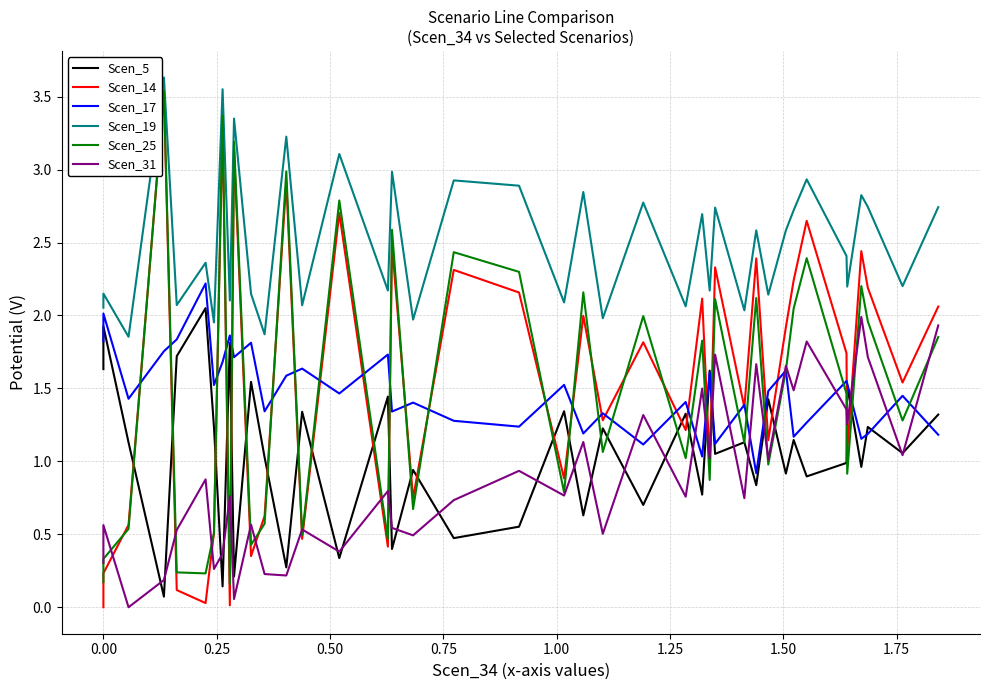

In Scen_25, how many points are higher than both neighbors (excluding endpoints)?

14